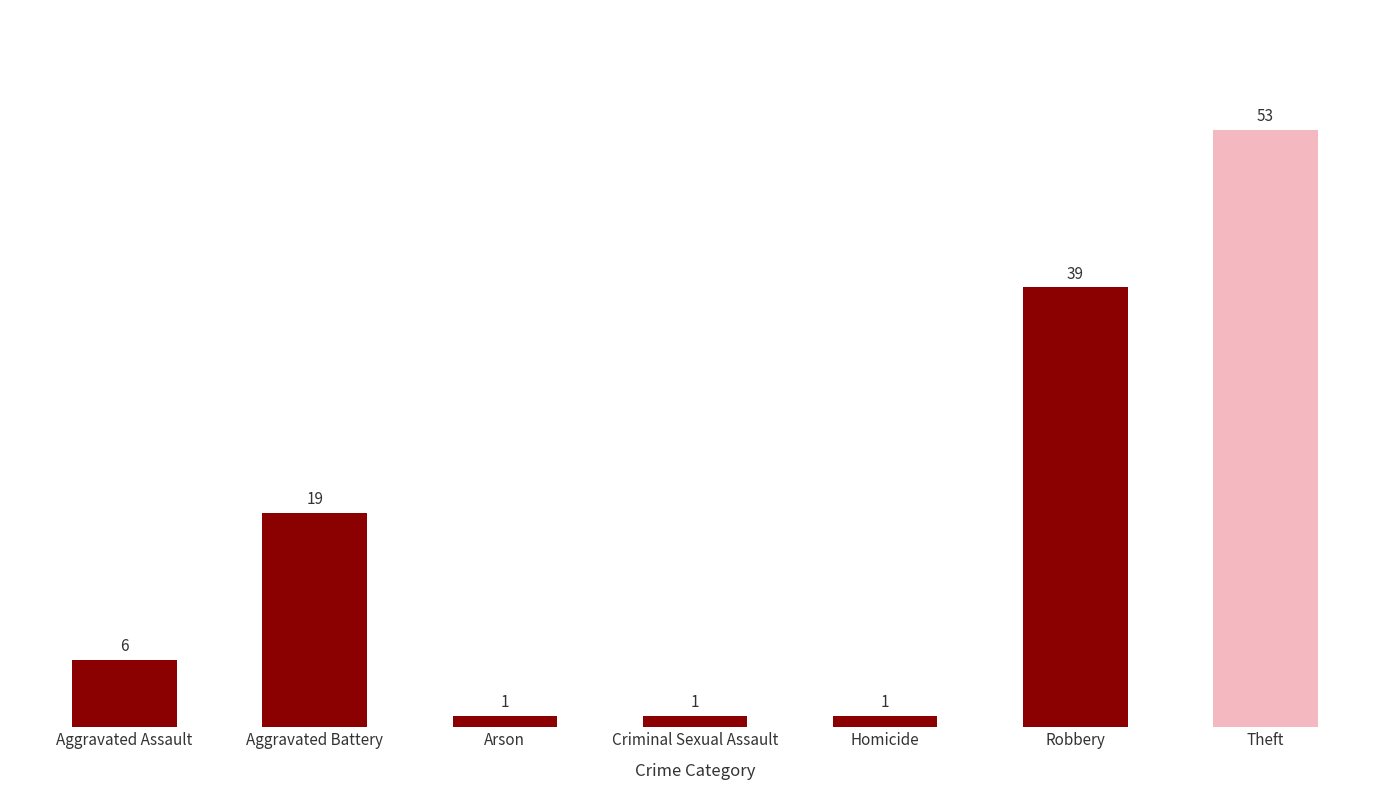

At which category does the chart reach its peak across all series?

Theft